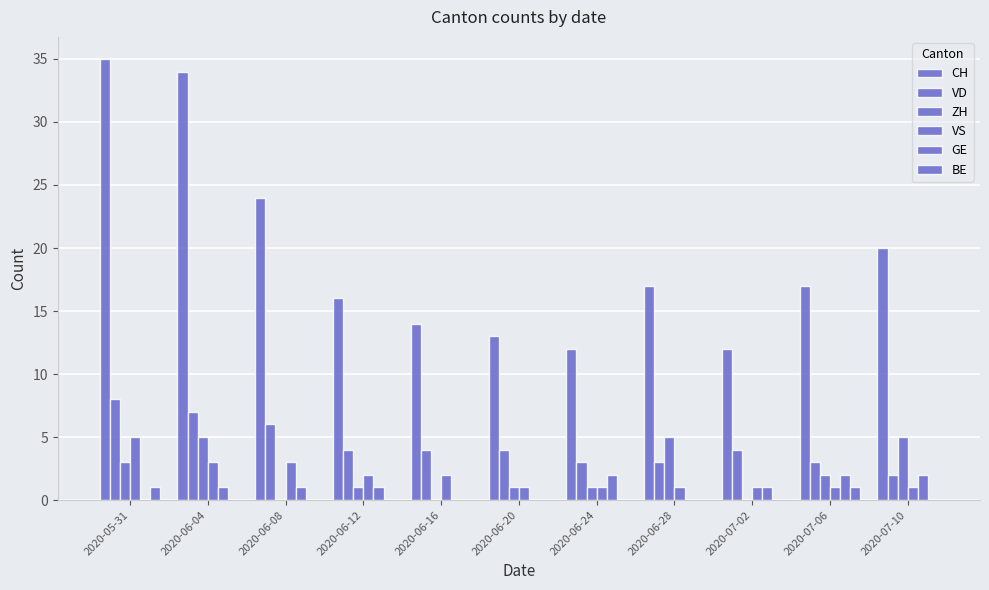

The value of VD at 2020-07-10 is 2. True or false?

True